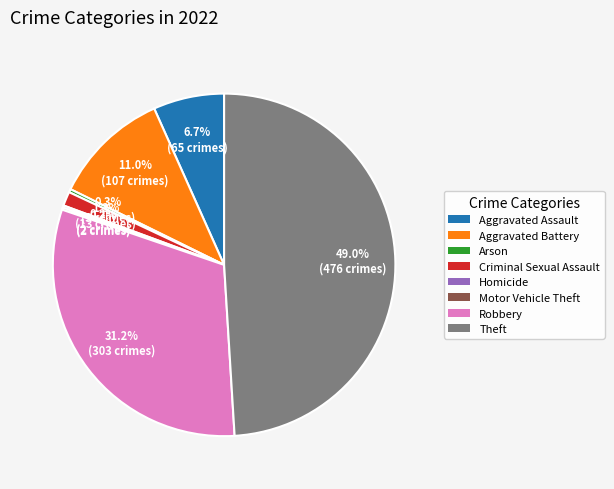

Approximately how many times larger is the value at Theft compared to Aggravated Assault?

7.3